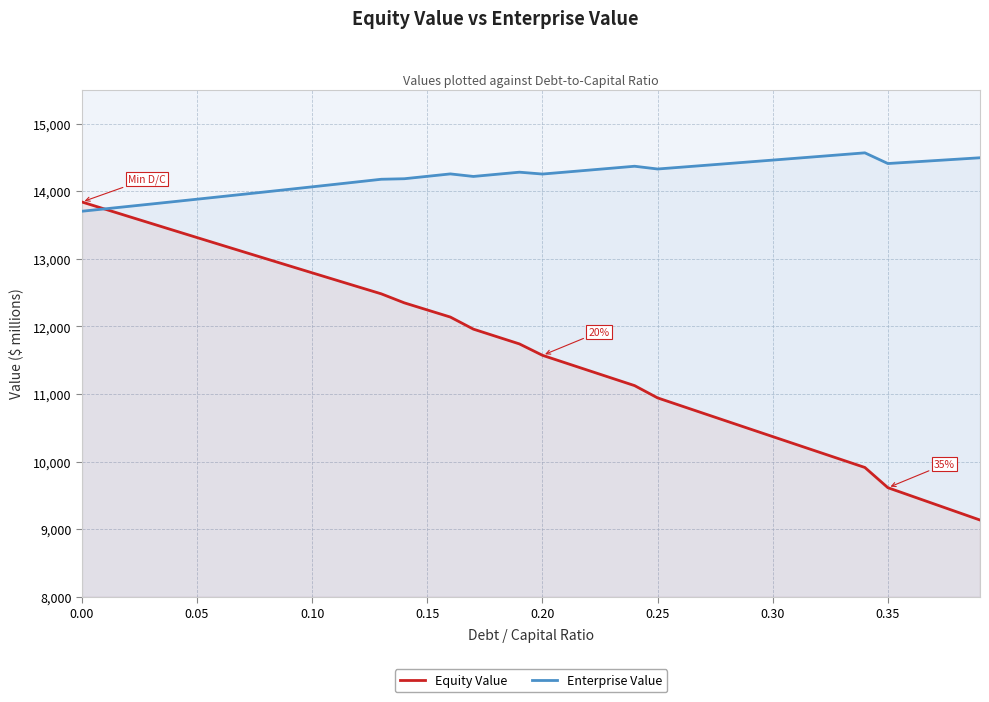

Which series has the largest total across all categories?

Enterprise Value